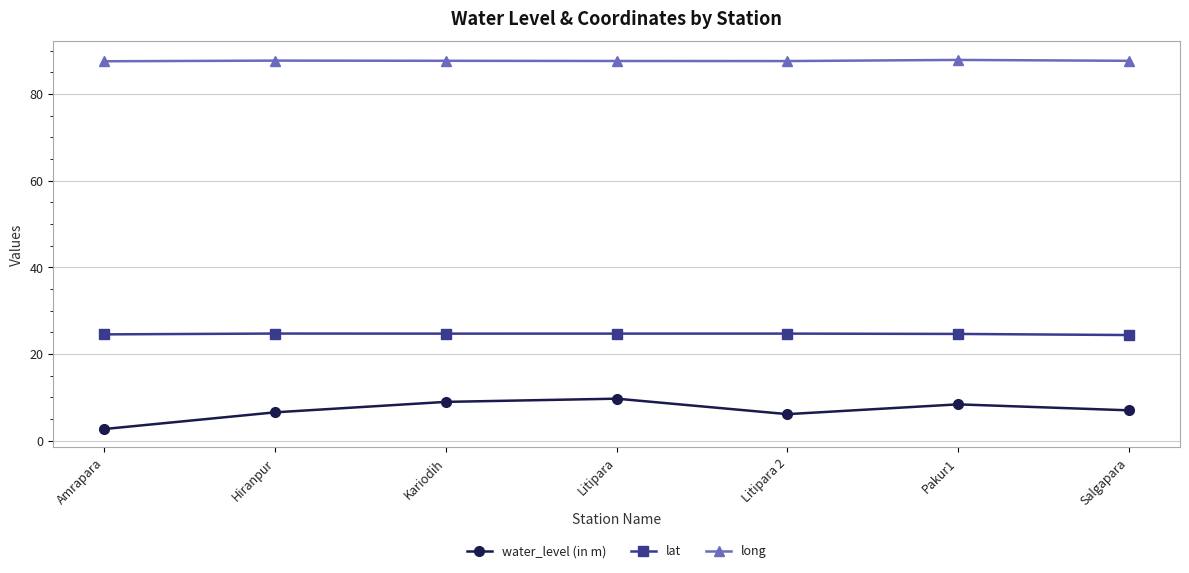

Between Kariodih and Litipara 2, which series saw the biggest shift?

water_level (in m)